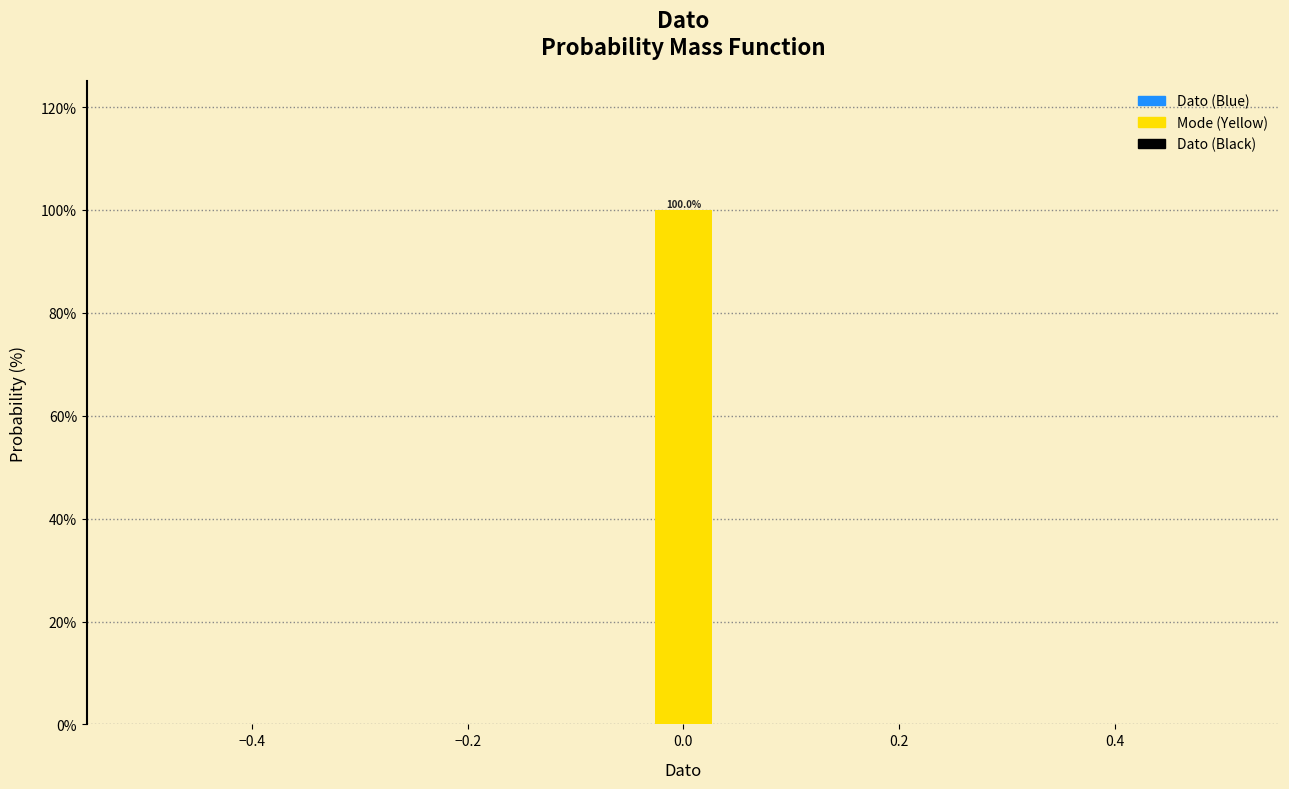

Around what value on the x-axis is the tallest bar? Give the approximate position of its centre, as read against the axis.

0.00